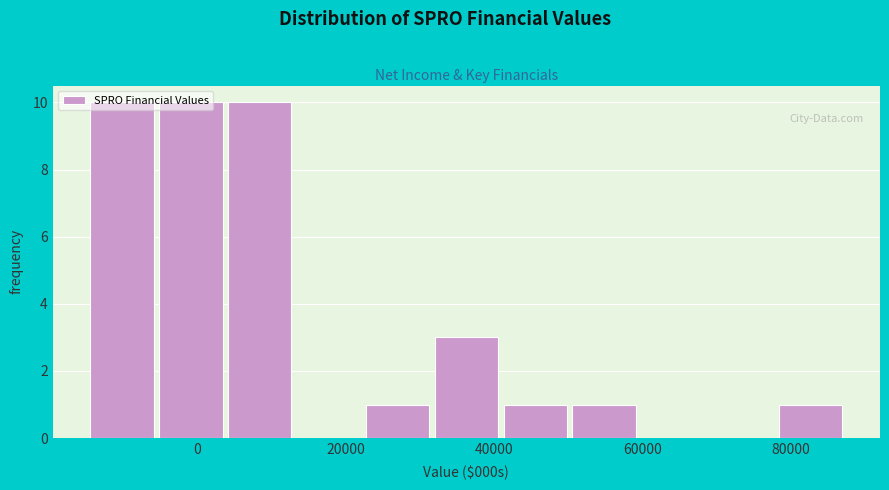

Reading left to right, list every bar in this chart as the range it spans on the x-axis followed by its height. Neither the bar edges nor the heights are printed on the chart, so give them approximately, as read against the axes.

-14000 to -6000: 10
-6000 to 4000: 10
4000 to 14000: 10
14000 to 22000: 0
22000 to 32000: 1
32000 to 40000: 3
40000 to 50000: 1
50000 to 60000: 1
60000 to 68000: 0
68000 to 78000: 0
78000 to 88000: 1